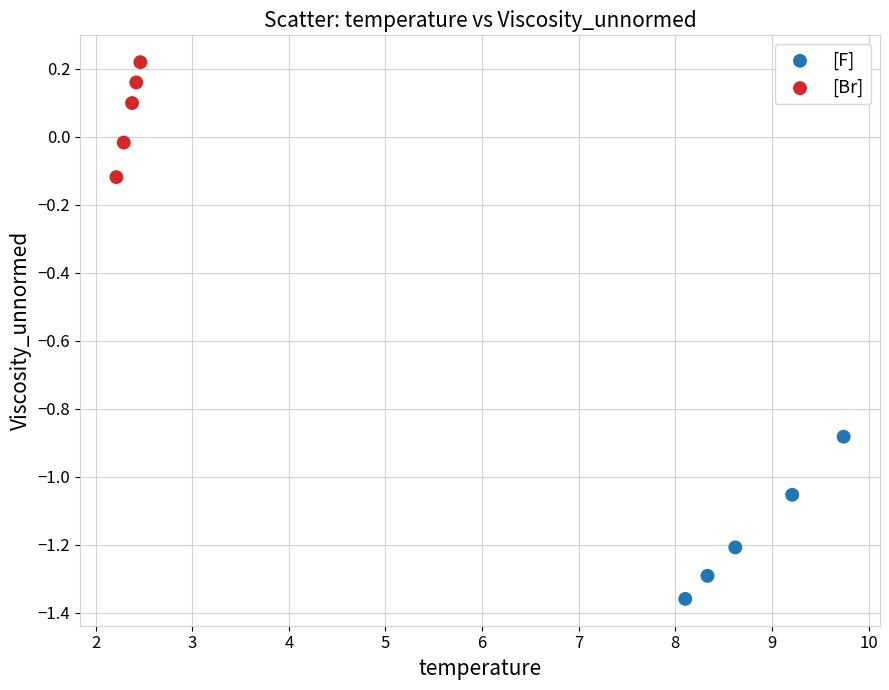

Which series reaches the maximum Y coordinate?

[Br]